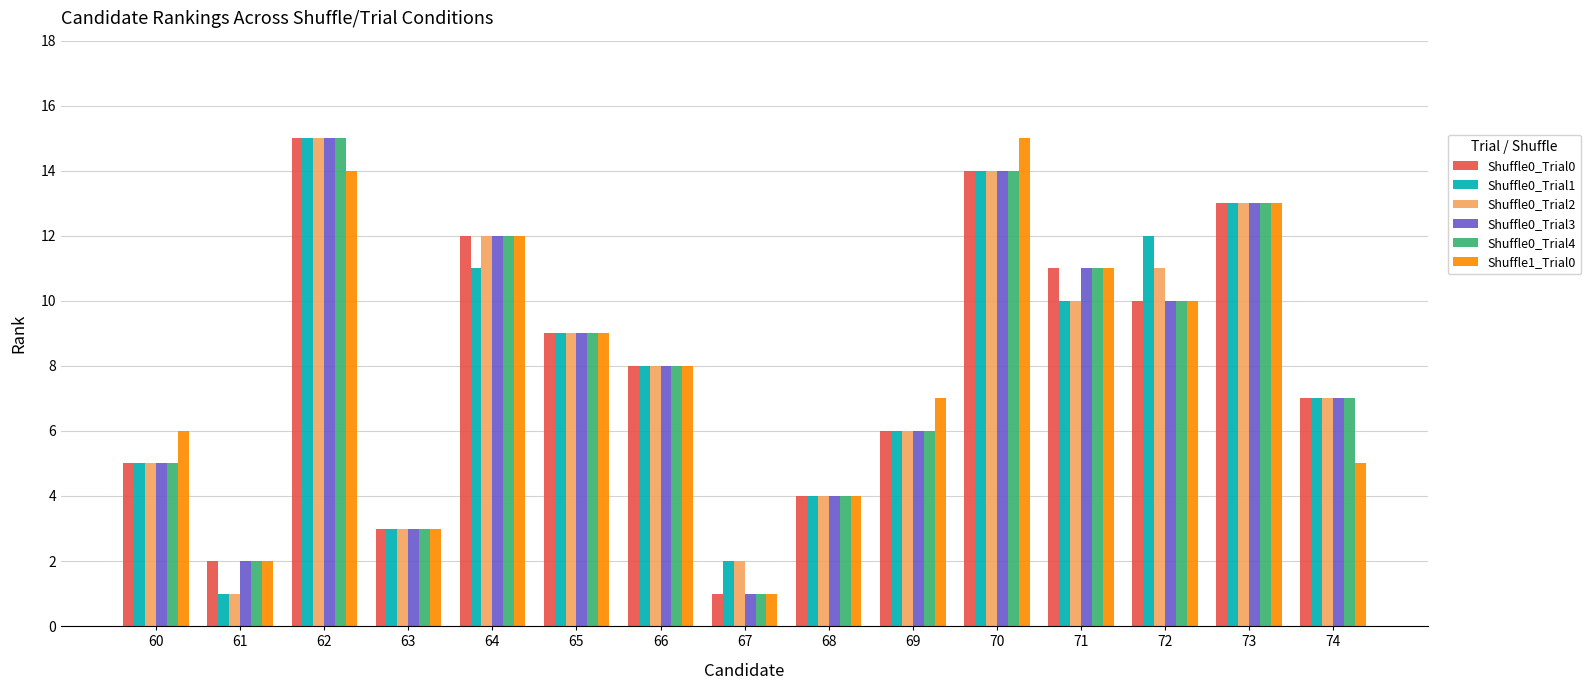

List the labels in order of Shuffle0_Trial2 value, largest first.

62, 70, 73, 64, 72, 71, 65, 66, 74, 69, 60, 68, 63, 67, 61